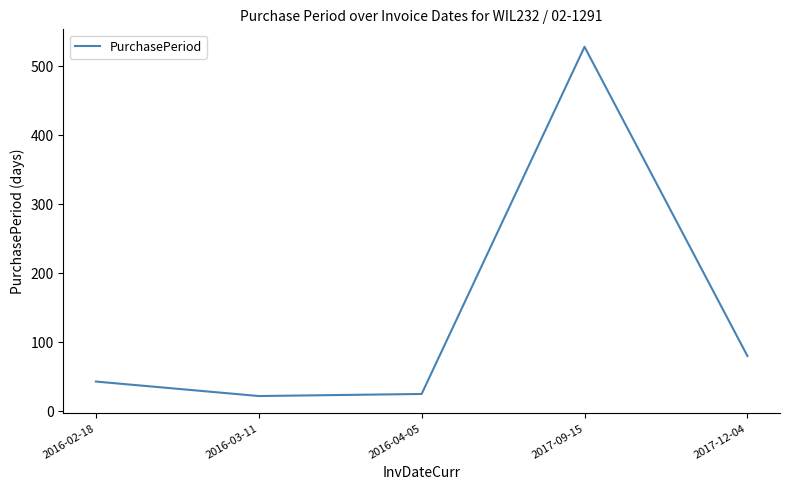

Which has a higher value, 2016-02-18 or 2016-03-11?

2016-02-18